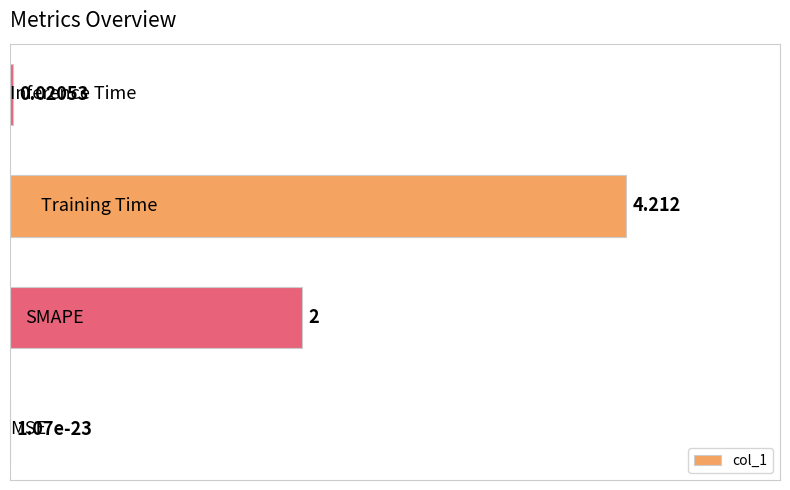

What is the greatest value displayed?

4.2